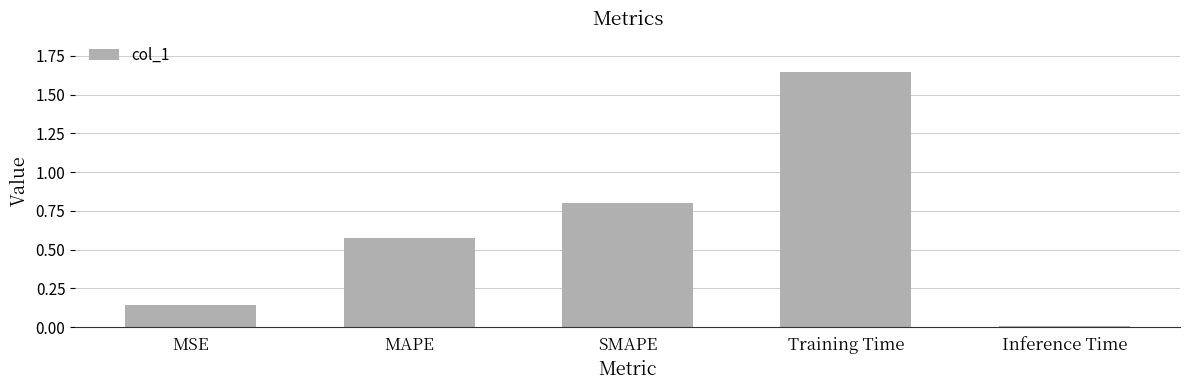

Is it true that the value at Inference Time is 0.0?

True